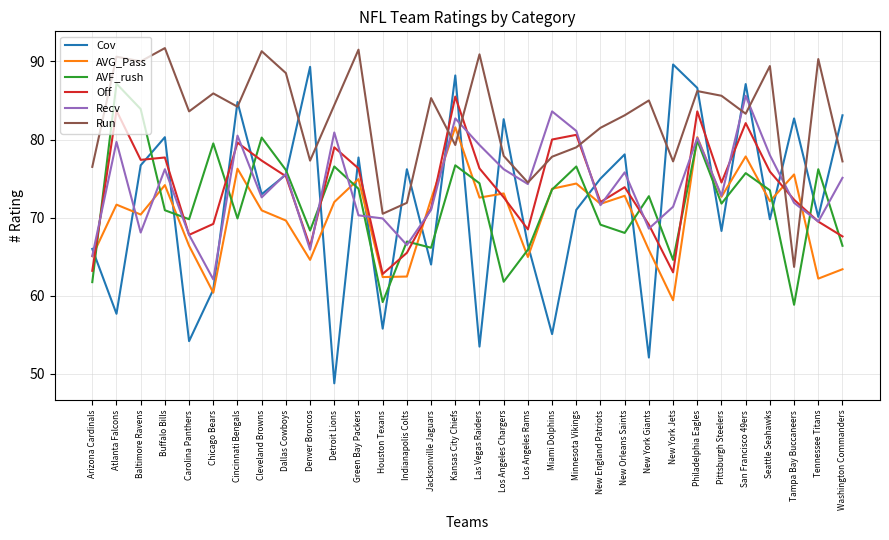

What is the total value across all series at New Orleans Saints?

451.8